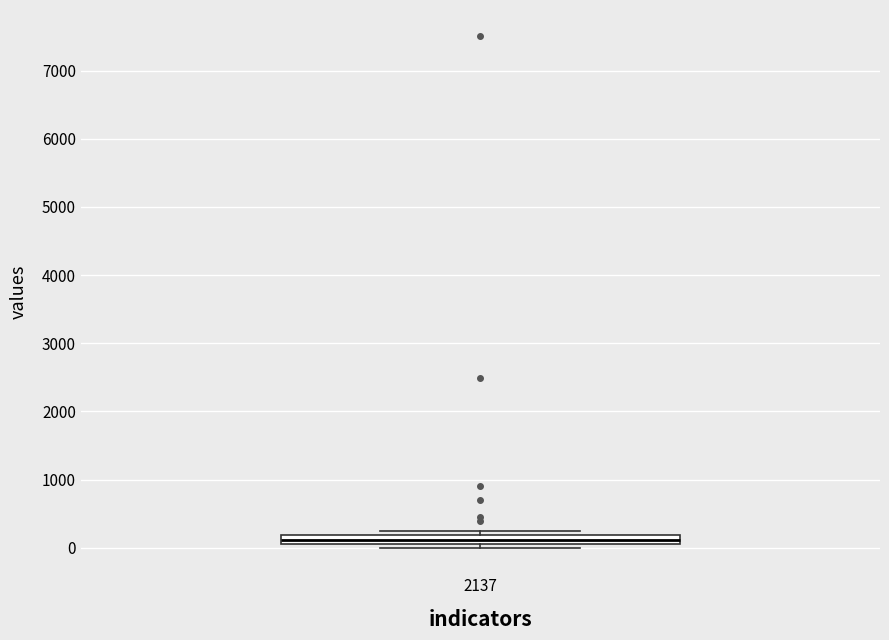

Where is the lower edge of the box at x = 2137 on the y-axis? The values are not printed on the chart, so give them approximately, as read against the axis.

100